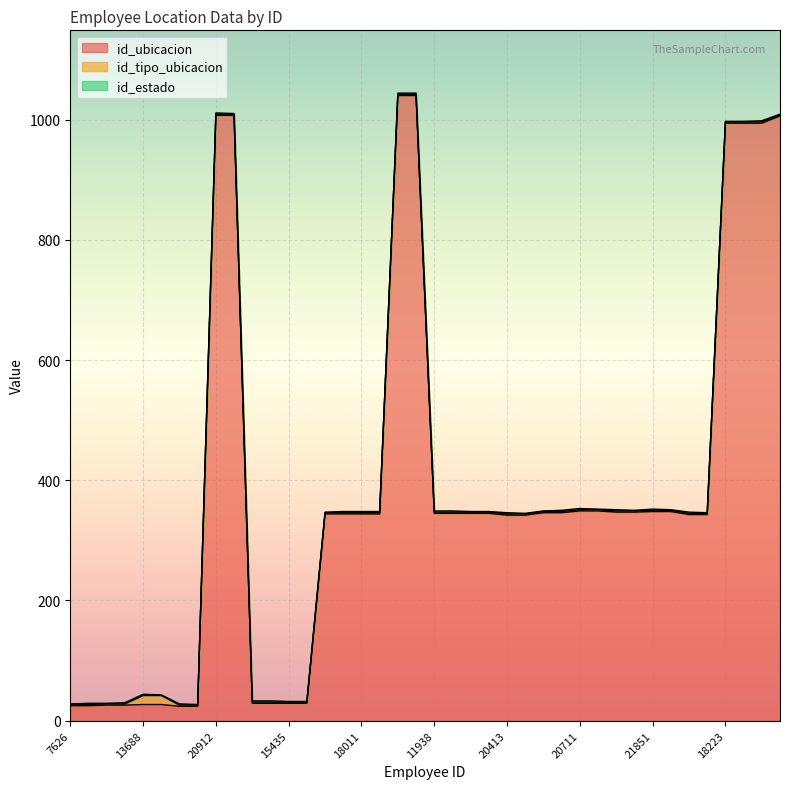

What is the sum of all id_ubicacion values?

15308